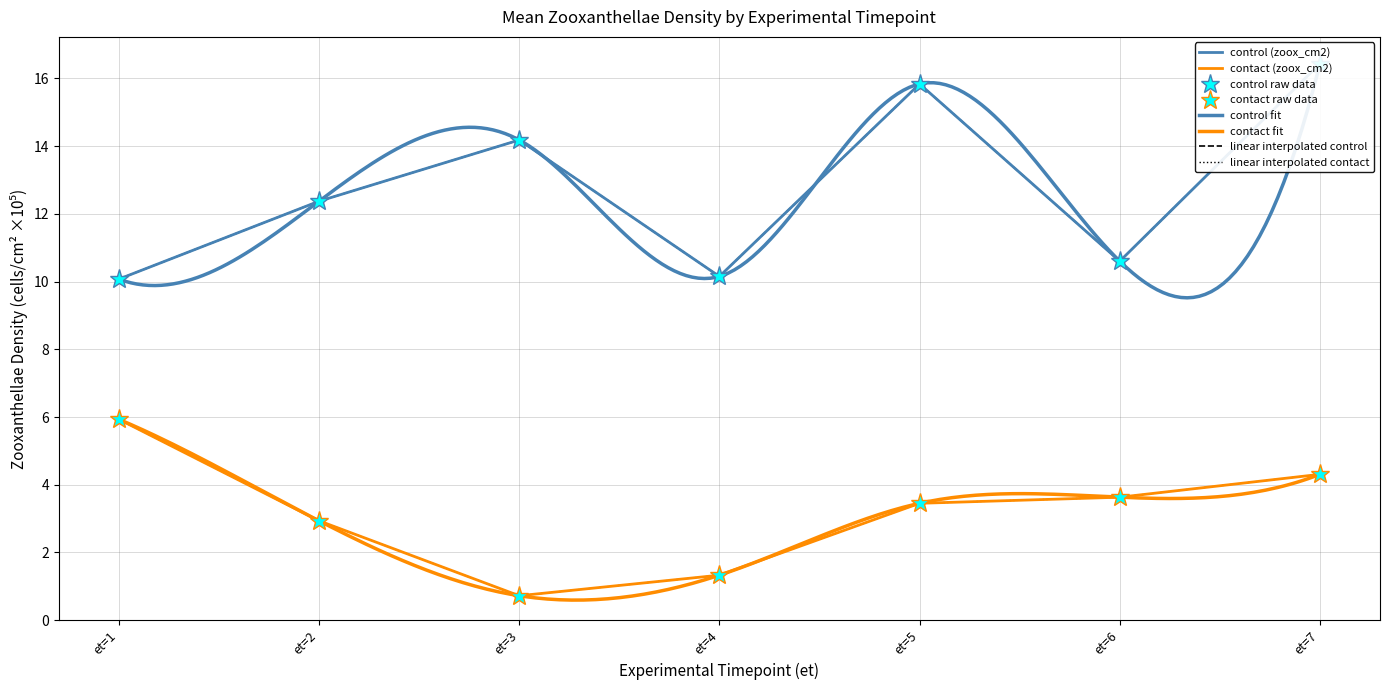

Which category has the highest value across all series?

5